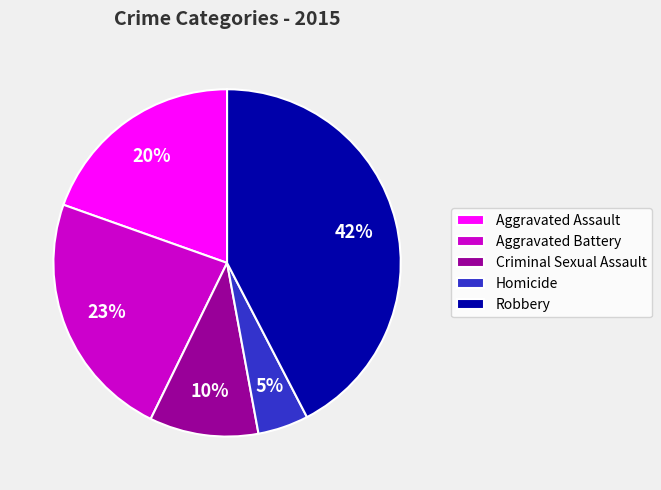

To the nearest percent, what is the difference between the Aggravated Battery and Criminal Sexual Assault slice percentages?

13%